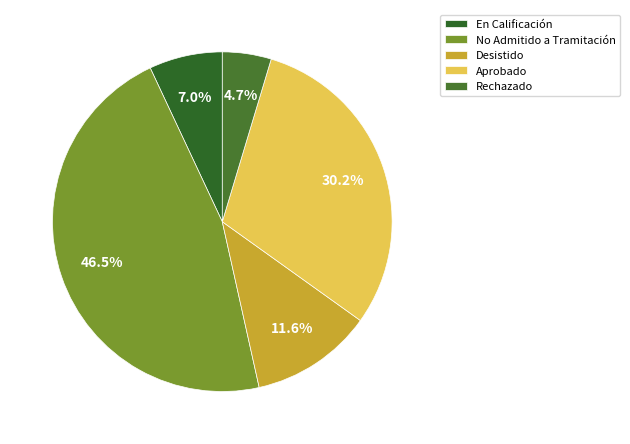

To the nearest percent, what percentage of the pie is En Calificación?

7%